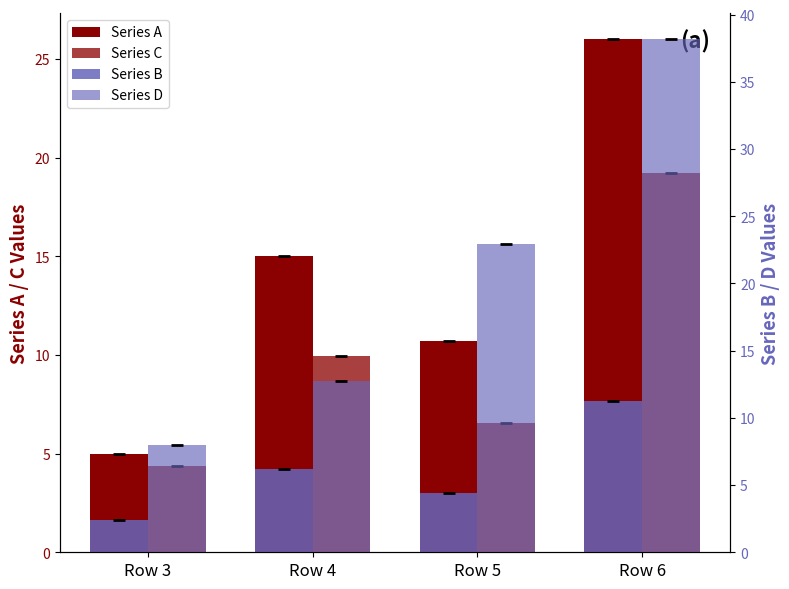

Where is Series A nearest to the value 15?

Row 4